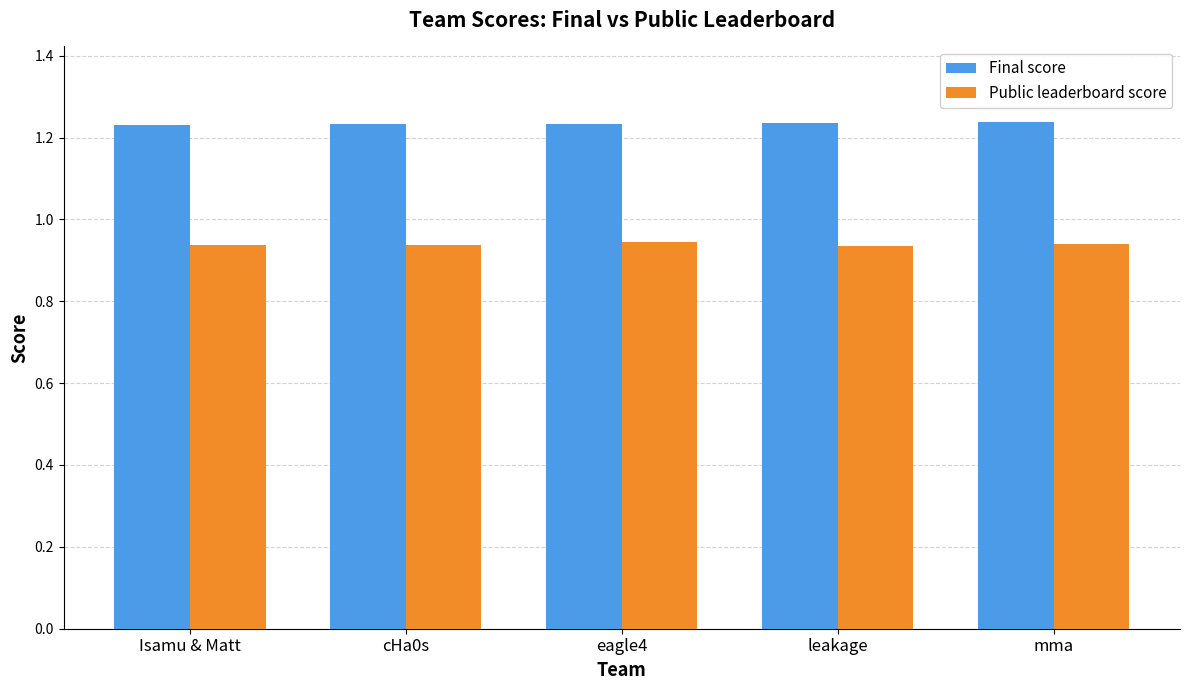

What is the total value across all series at eagle4?

2.2